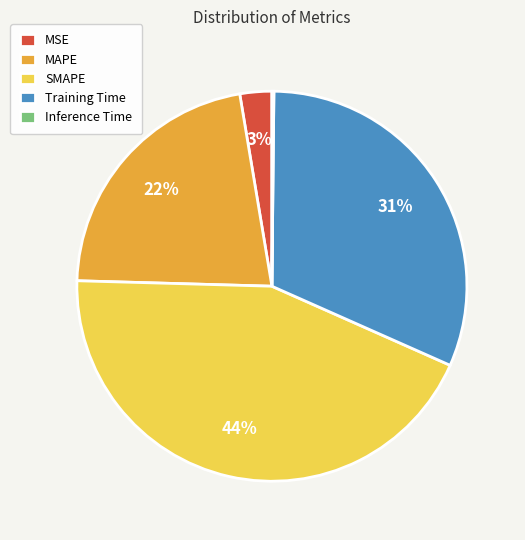

Do Training Time and SMAPE together represent more than half of the pie?

Yes